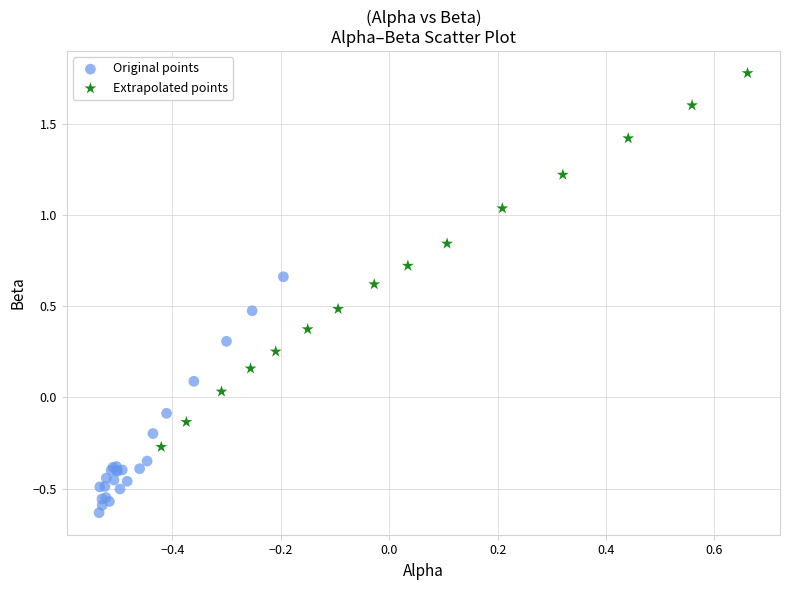

Which series contains the highest Y value?

Extrapolated points